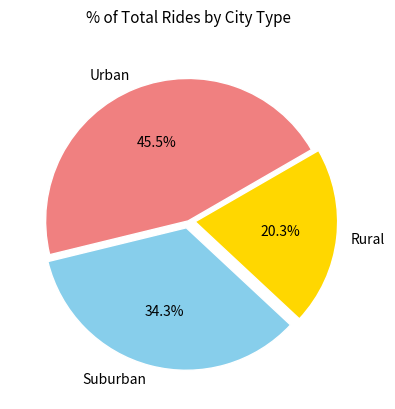

Combined, do Suburban and Urban account for over 50%?

Yes